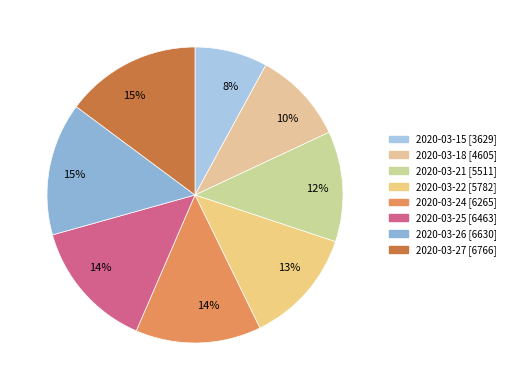

To the nearest percent, what percentage of the pie is 2020-03-27?

15%